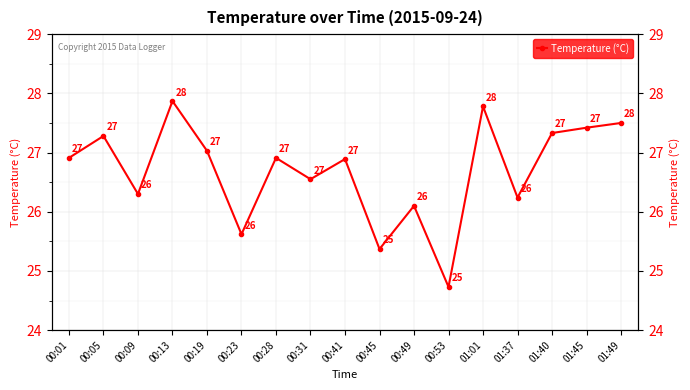

Rank the categories by value from highest to lowest.

00:13, 01:01, 01:49, 01:45, 01:40, 00:05, 00:19, 00:01, 00:28, 00:41, 00:31, 00:09, 01:37, 00:49, 00:23, 00:45, 00:53